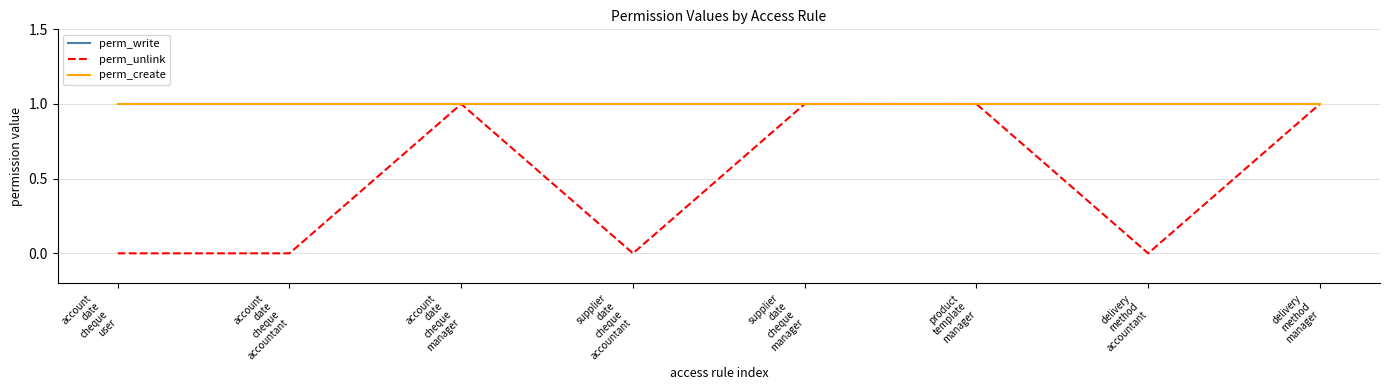

What is the sum of the perm_create values at delivery
method
manager and supplier
date
cheque
accountant?

2